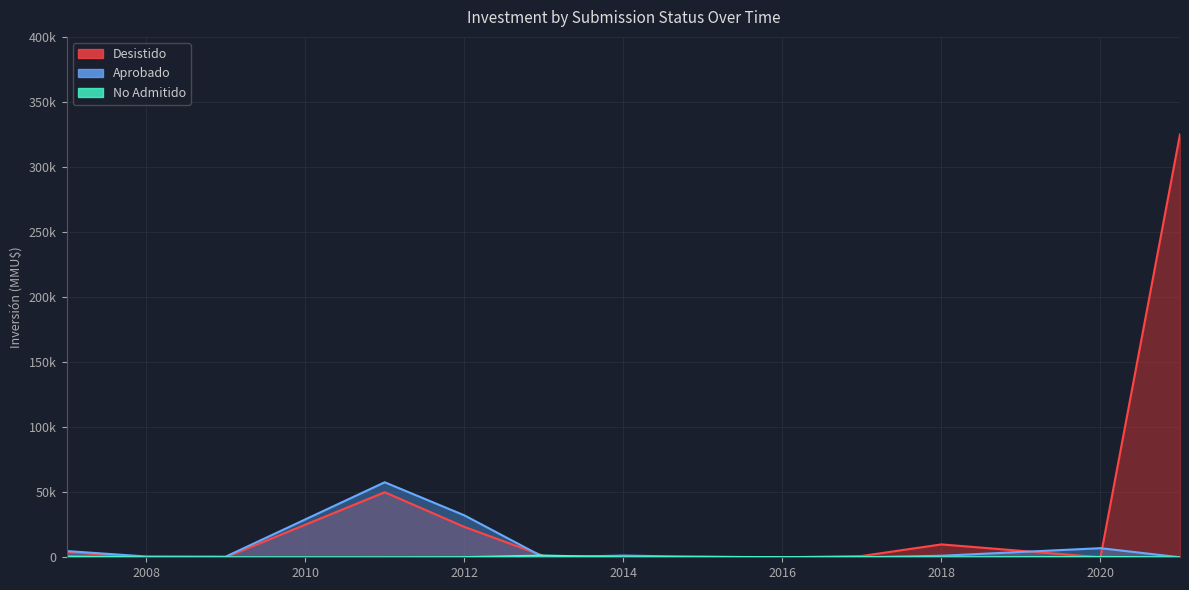

True or false: Desistido and No Admitido intersect in this chart.

True